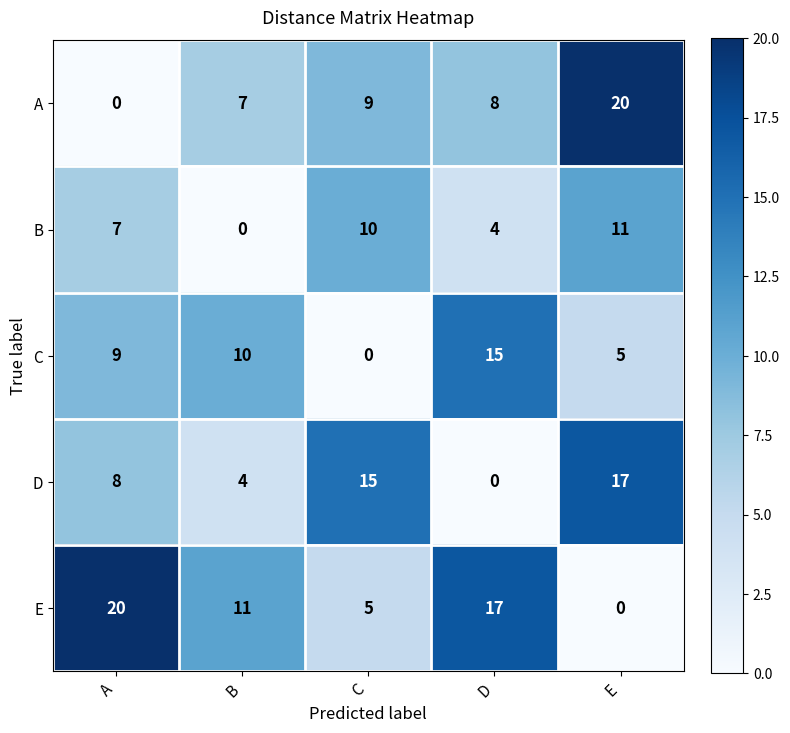

Between B and D, which series saw the biggest shift?

E